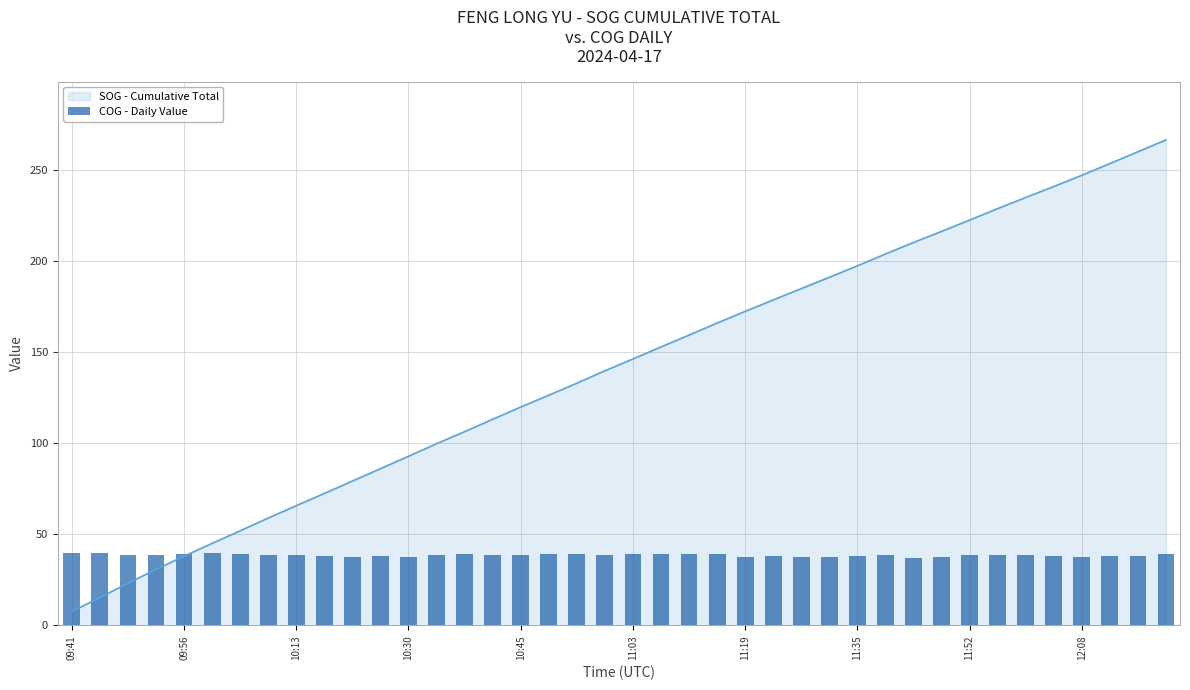

What is the difference between the maximum and second lowest values?

2.6